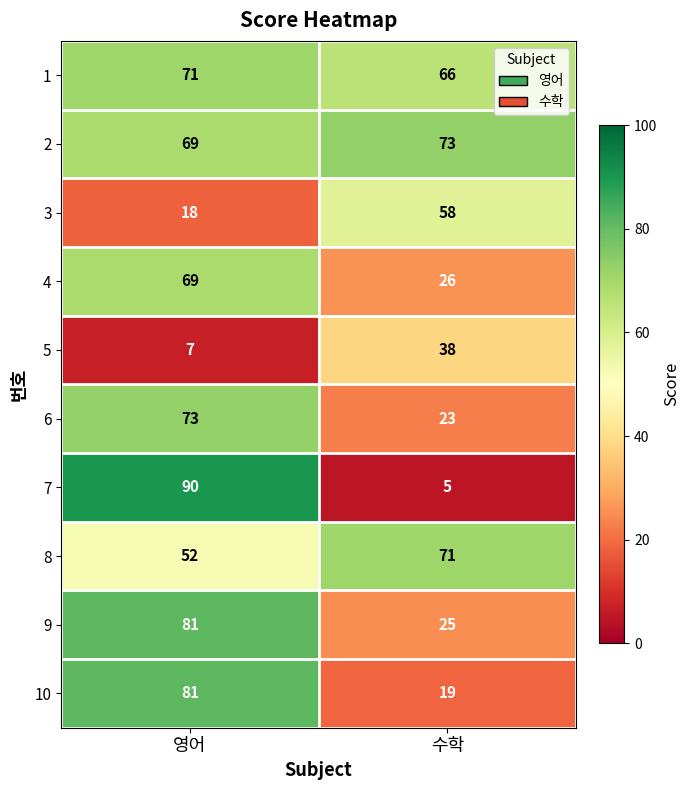

Which series has the largest total across all categories?

2